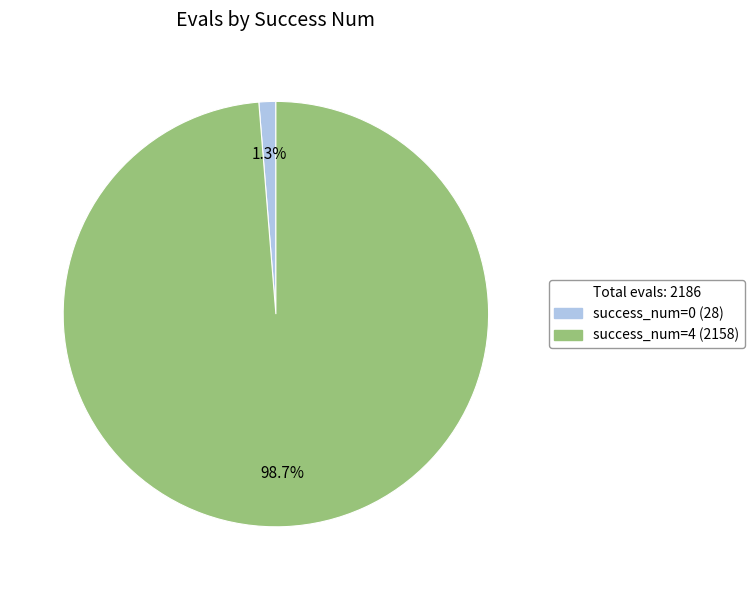

Is there a majority slice in this chart?

Yes